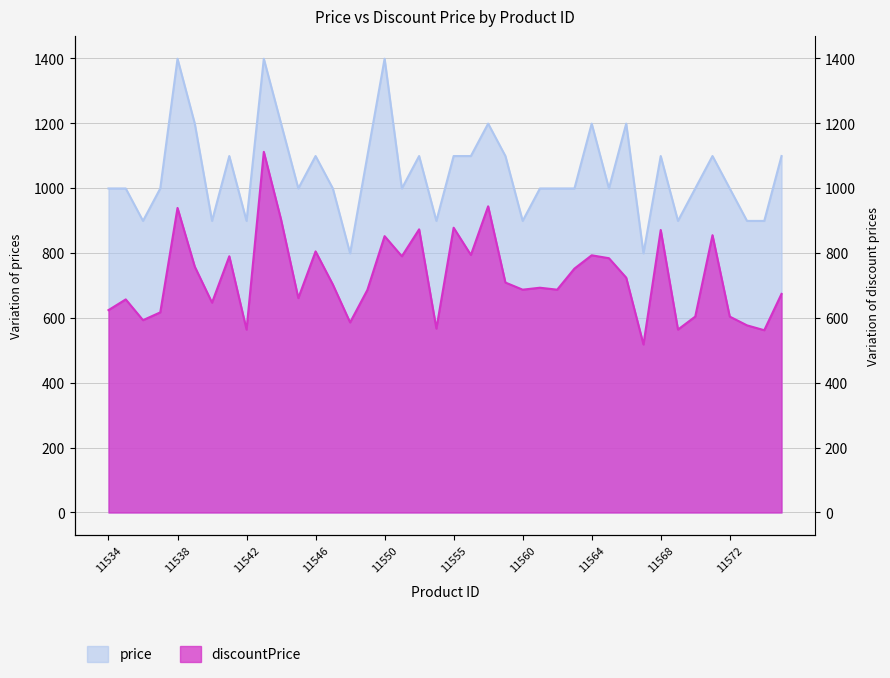

True or false: discountPrice has a value of 1101 at 11566.

False